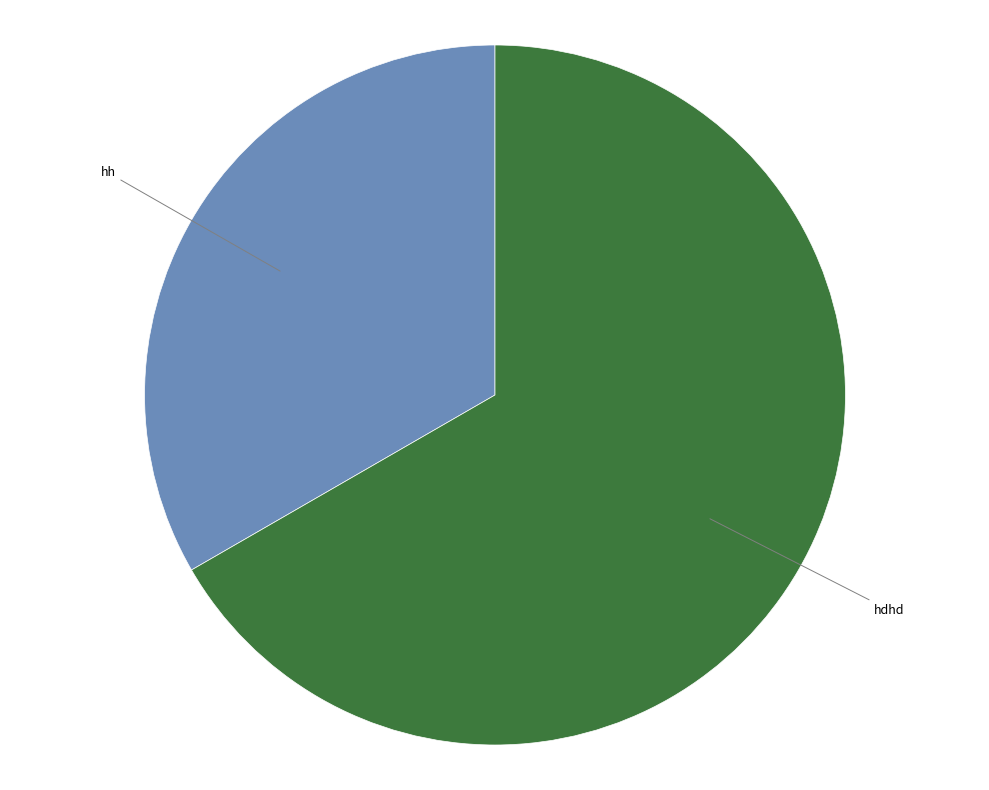

The hdhd slice represents 53% of the pie. True or false?

False